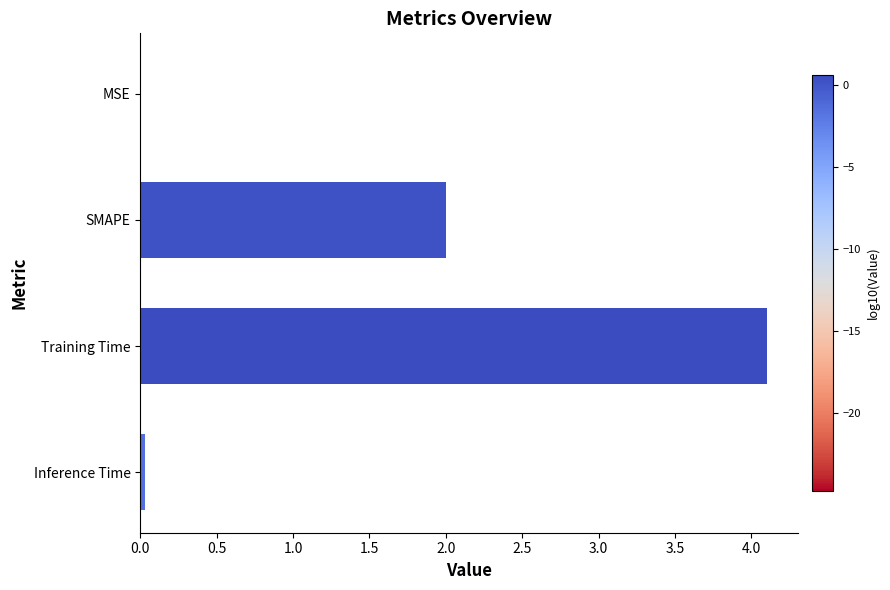

What is the maximum value shown in the chart?

4.1